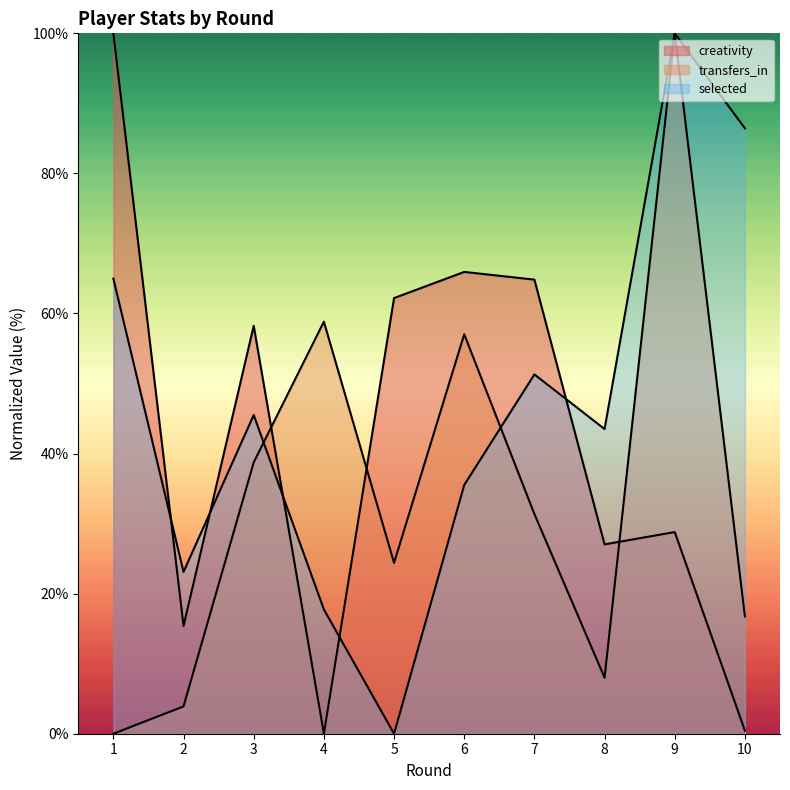

How many data points in transfers_in are less than 31?

5